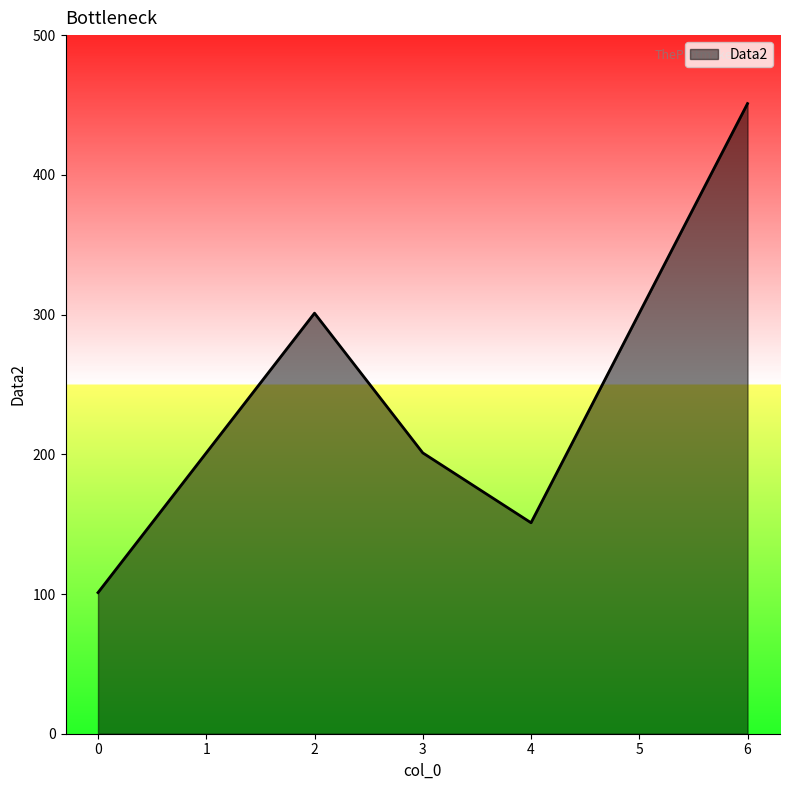

Read the value at 3.

201